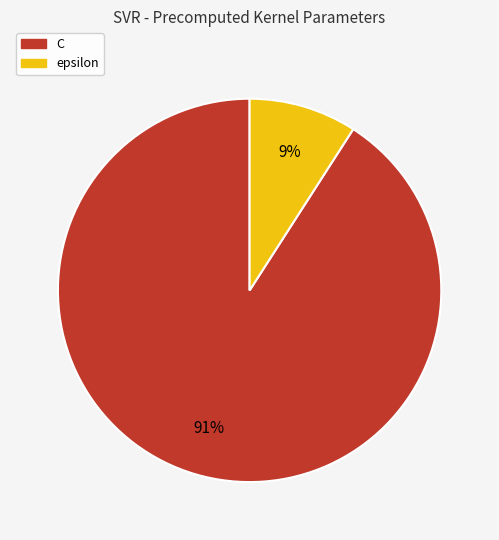

Which category has the smallest portion of the pie?

epsilon